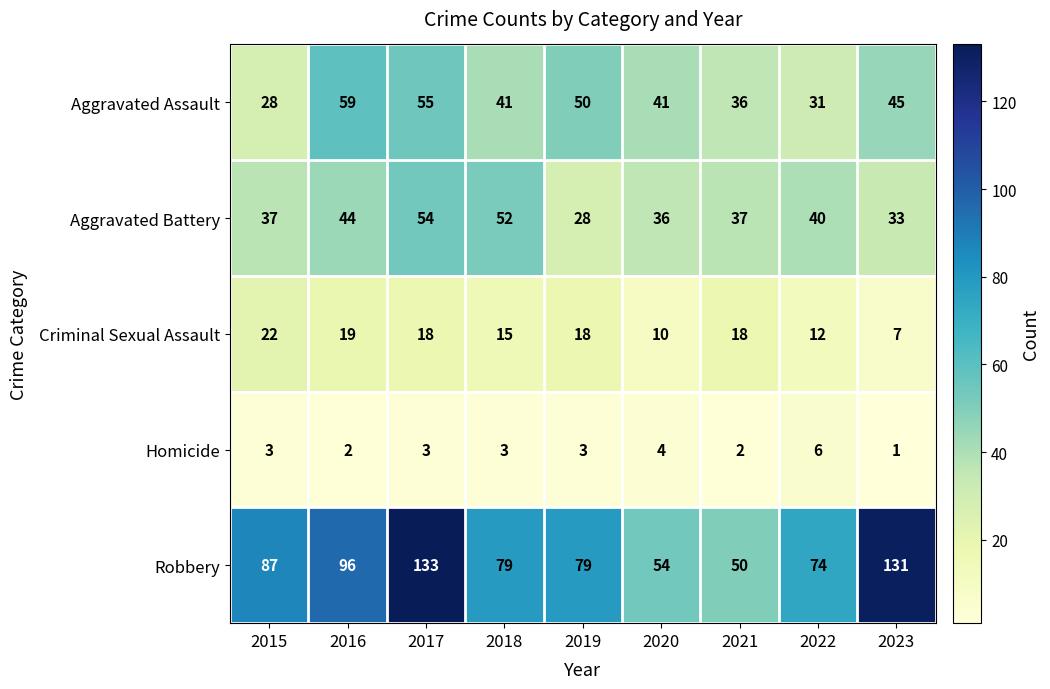

Which series has the largest range (max minus min)?

Robbery